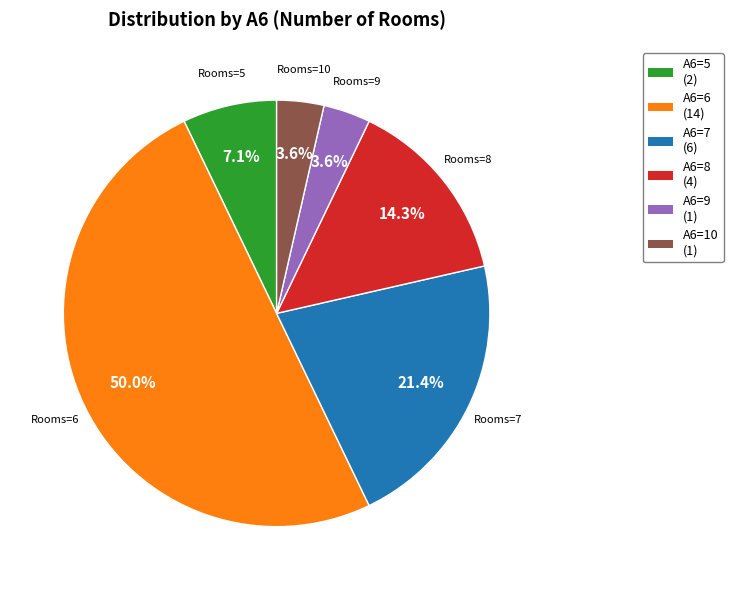

How much of the chart is everything except Rooms=7?

78.6%